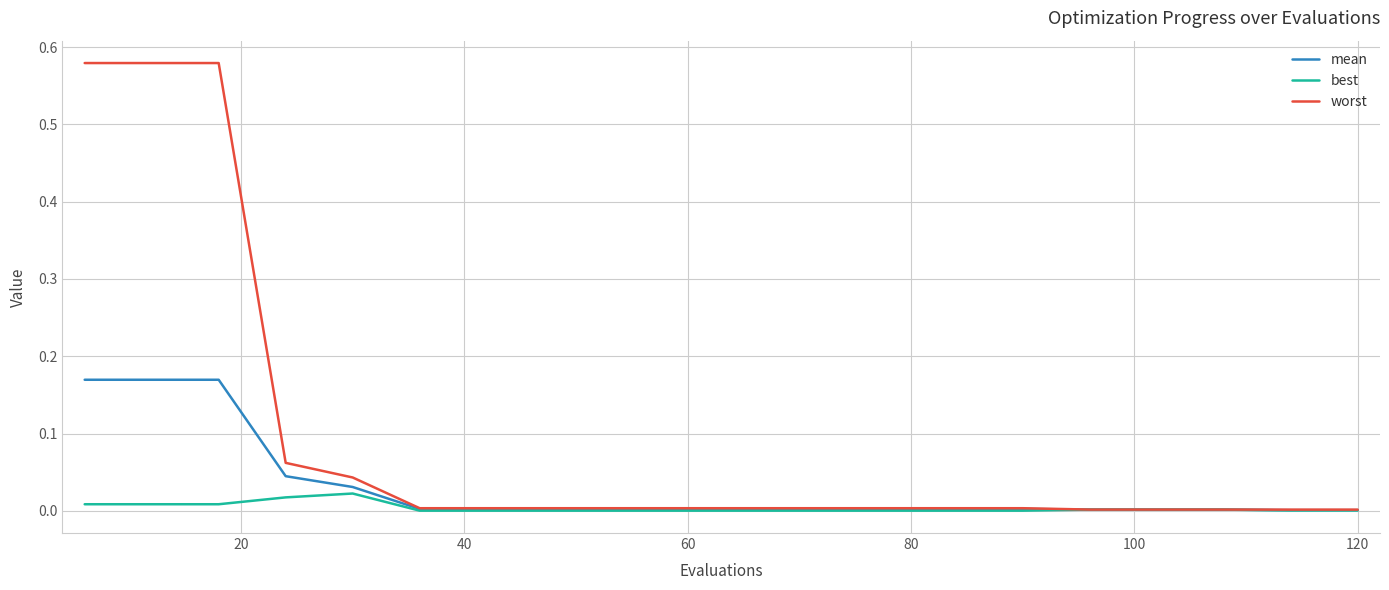

Which series has the largest total across all categories?

worst